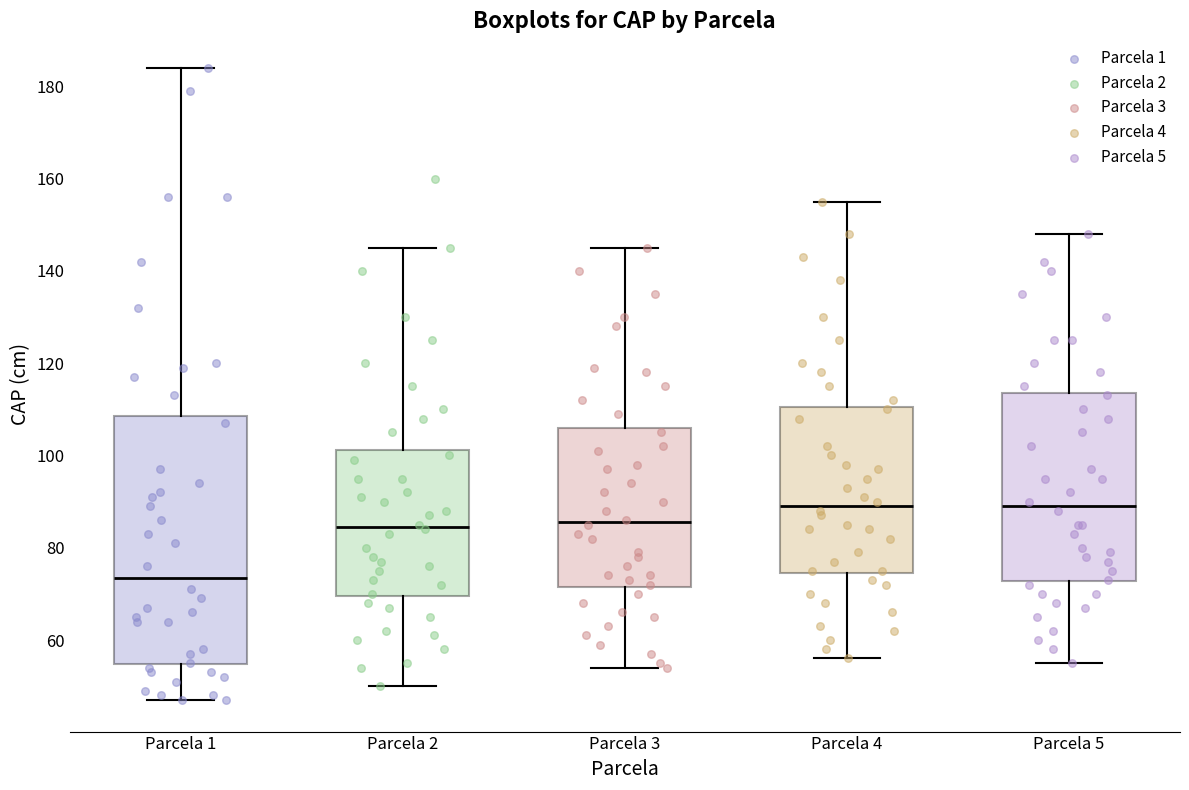

Reading left to right, read every box against the y-axis: the position of its median line, the range the box covers, and the ends of its whiskers. The values are not printed on the chart, so give them approximately, as read against the axis.

Parcela 1: median 74, box 54 to 108, whiskers 48 to 184
Parcela 2: median 84, box 70 to 102, whiskers 50 to 146
Parcela 3: median 86, box 72 to 106, whiskers 54 to 146
Parcela 4: median 90, box 74 to 110, whiskers 56 to 156
Parcela 5: median 90, box 72 to 114, whiskers 56 to 148